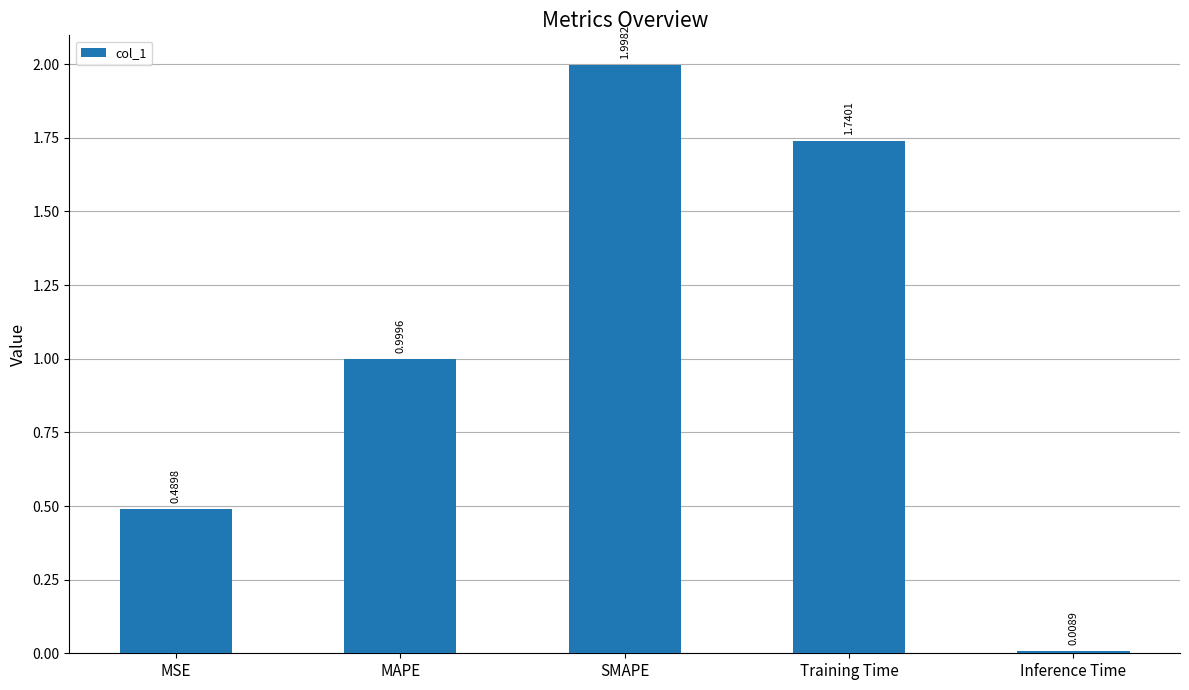

The chart shows a value of 1.0 at MAPE. True or false?

True